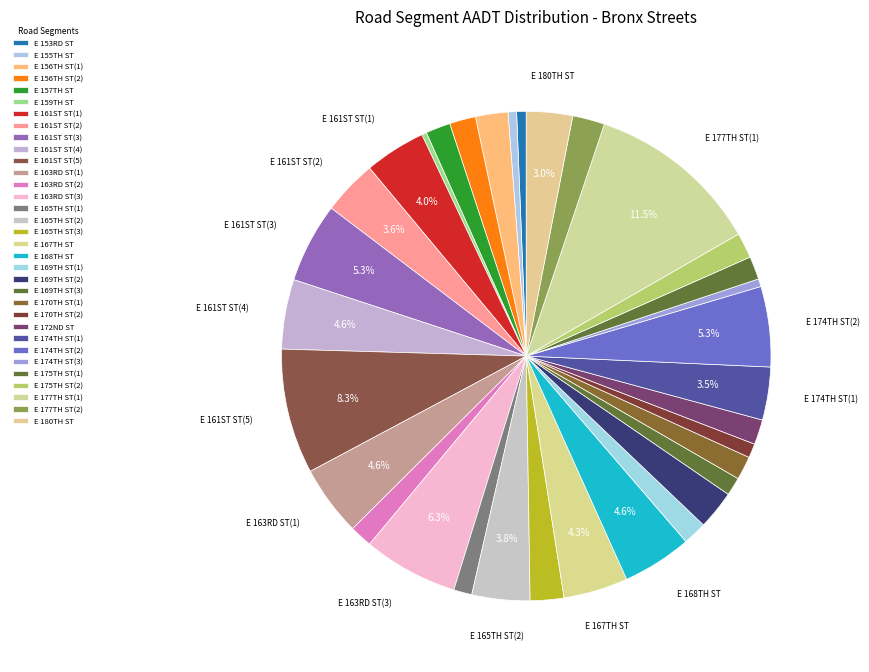

To the nearest percent, what is the average slice percentage?

3%